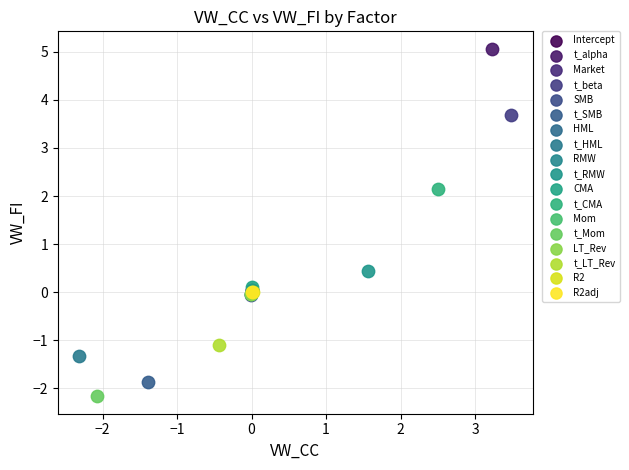

Which series contains the lowest Y value?

t_Mom